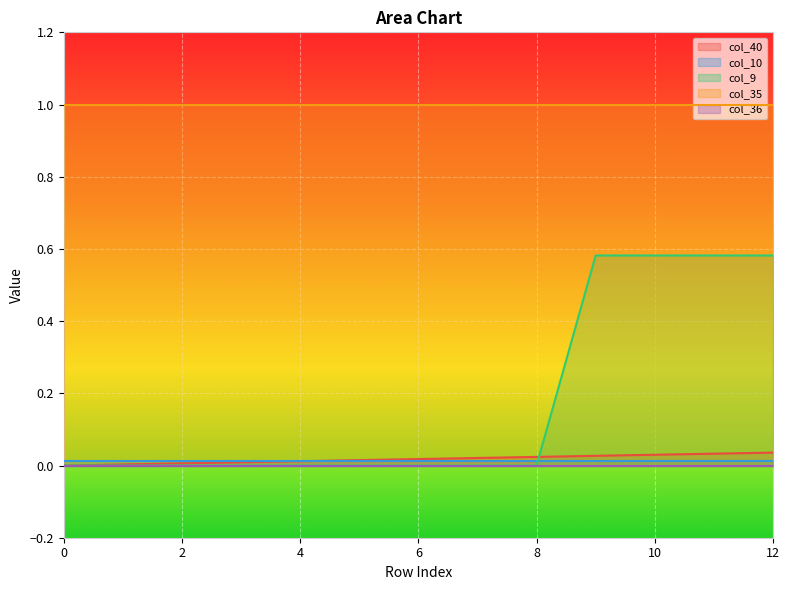

Reading left to right, extract all data points from this chart.

col_40: 0.0	0.0	0.0	0.0	0.0	0.0	0.0	0.0	0.0	0.0	0.0	0.0	0.0
col_10: 0.0	0.0	0.0	0.0	0.0	0.0	0.0	0.0	0.0	0.0	0.0	0.0	0.0
col_9: 0.0	0.0	0.0	0.0	0.0	0.0	0.0	0.0	0.0	0.6	0.6	0.6	0.6
col_35: 1.0	1.0	1.0	1.0	1.0	1.0	1.0	1.0	1.0	1.0	1.0	1.0	1.0
col_36: 0.0	0.0	0.0	0.0	0.0	0.0	0.0	0.0	0.0	0.0	0.0	0.0	0.0